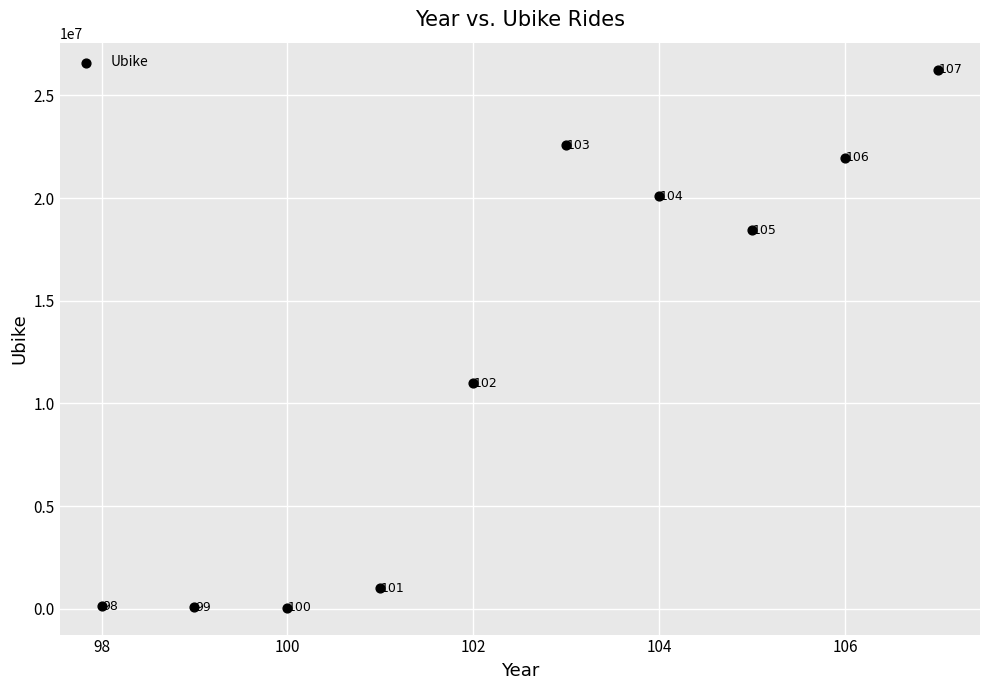

What is the range of Y values (max minus min)?

26190812